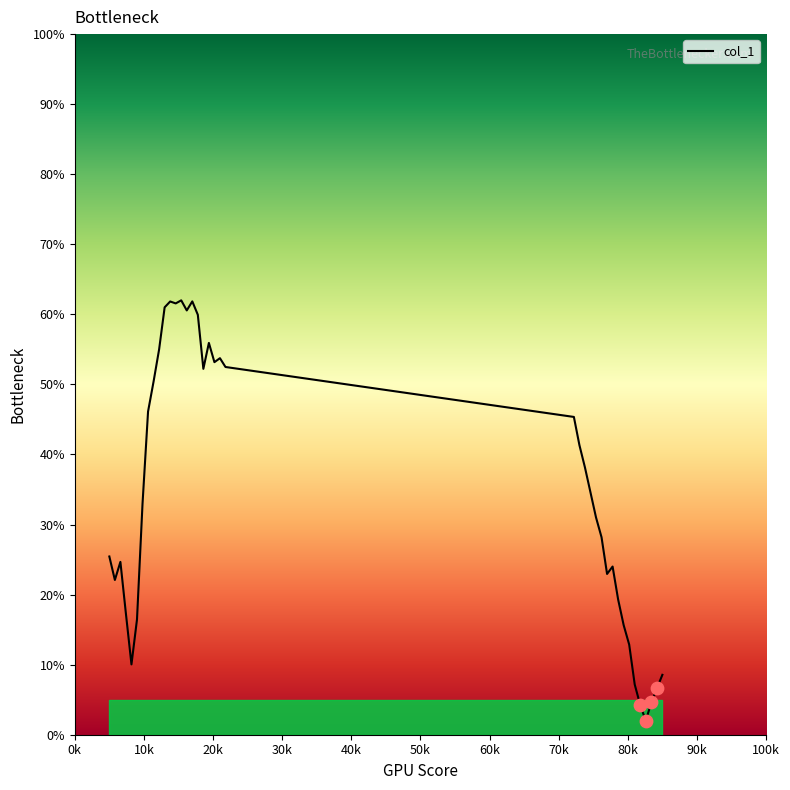

What is the difference between the maximum and minimum values?

60.0